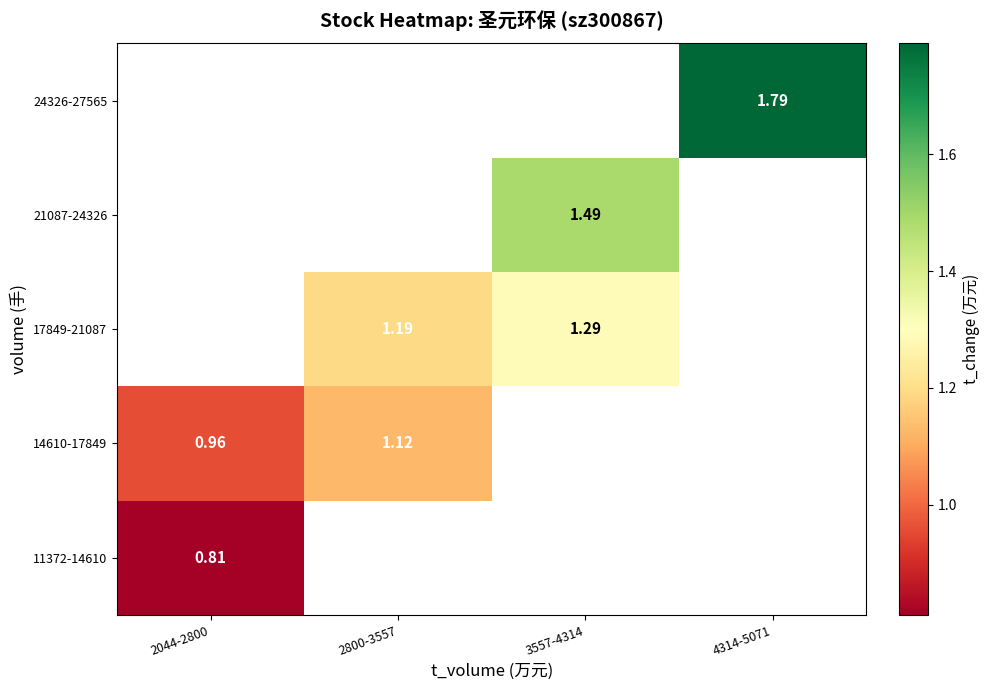

What is the spread (max minus min) of values at 2044-2800?

0.1